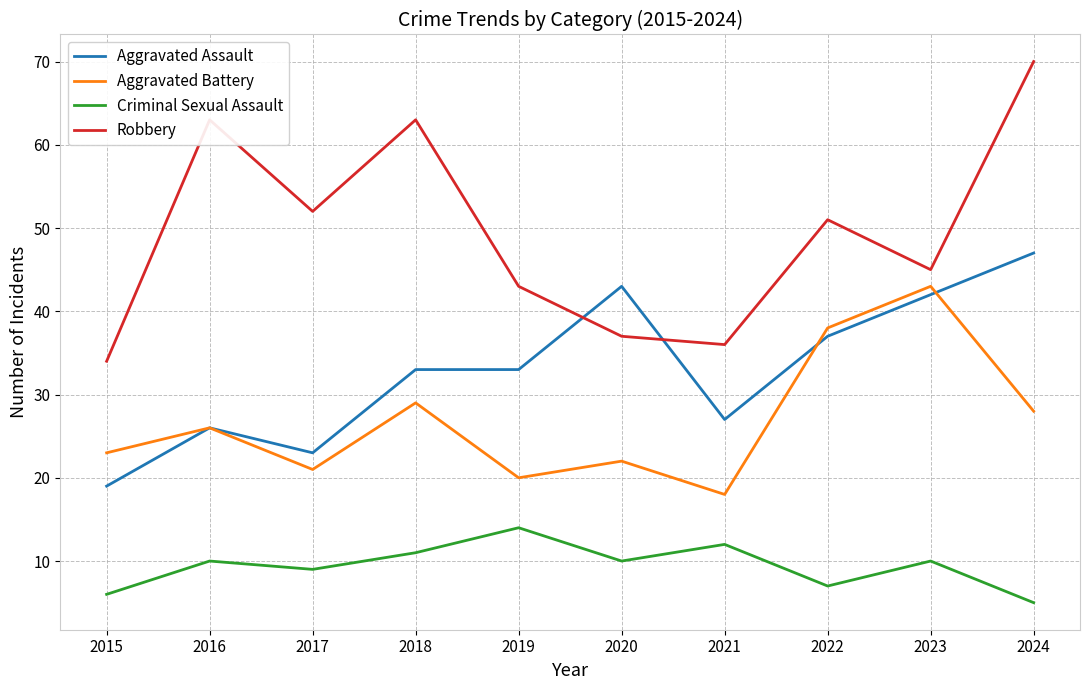

What is the approximate value of Criminal Sexual Assault at 2016?

10